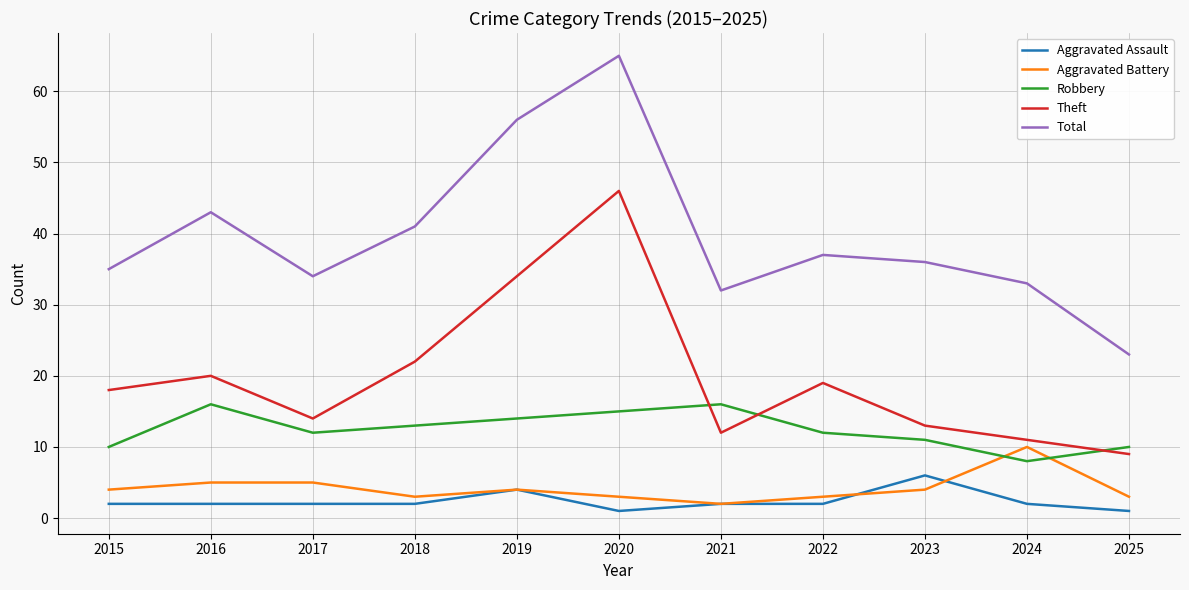

Which label corresponds to the largest value in the chart?

2020